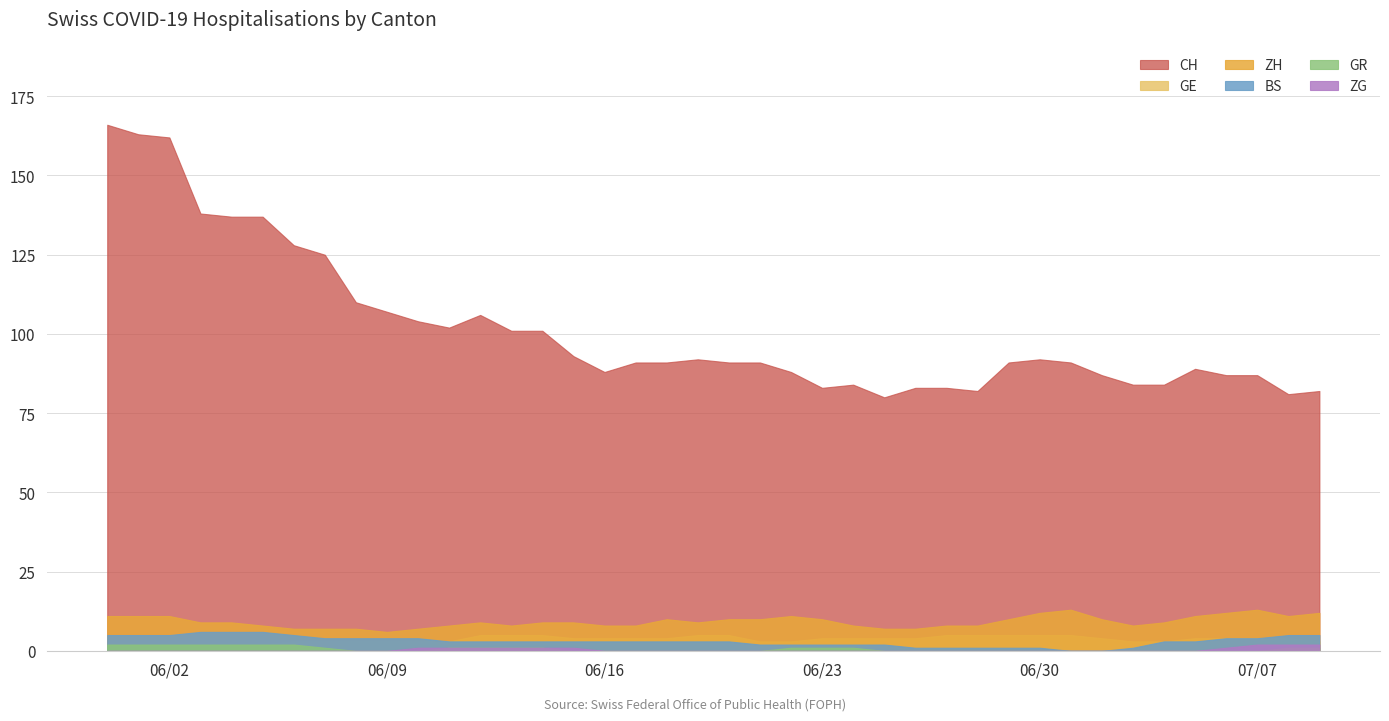

What is the lowest value of the CH series?

80